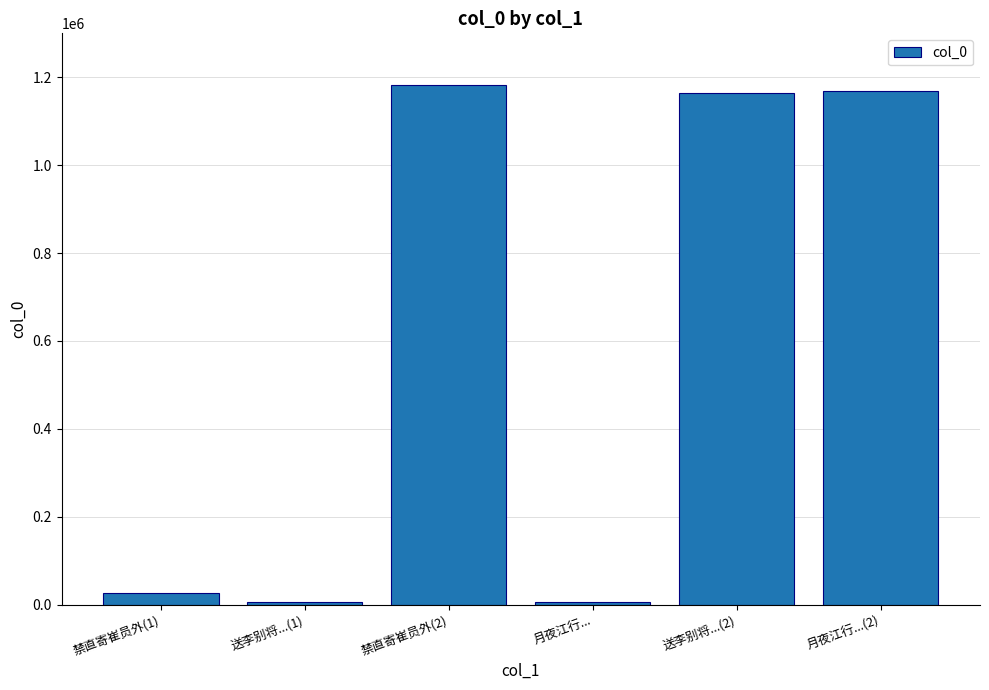

What is the maximum value shown in the chart?

1181469